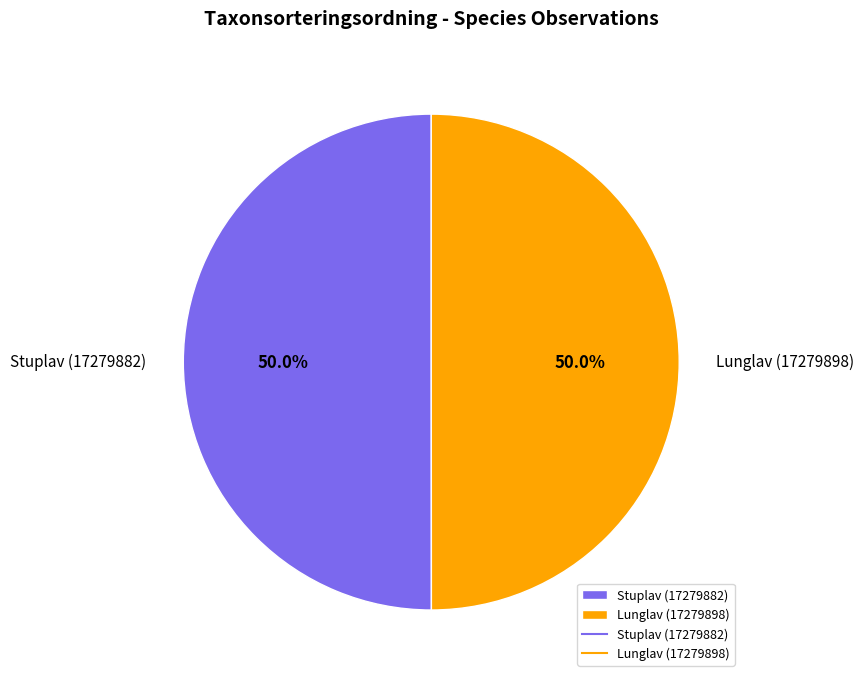

Combined, do Stuplav (17279882) and Lunglav (17279898) account for over 50%?

Yes